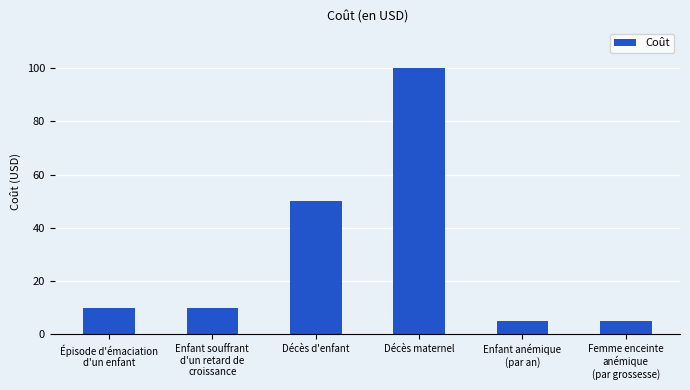

True or false: the data shows 4 at Enfant souffrant
d'un retard de
croissance.

False